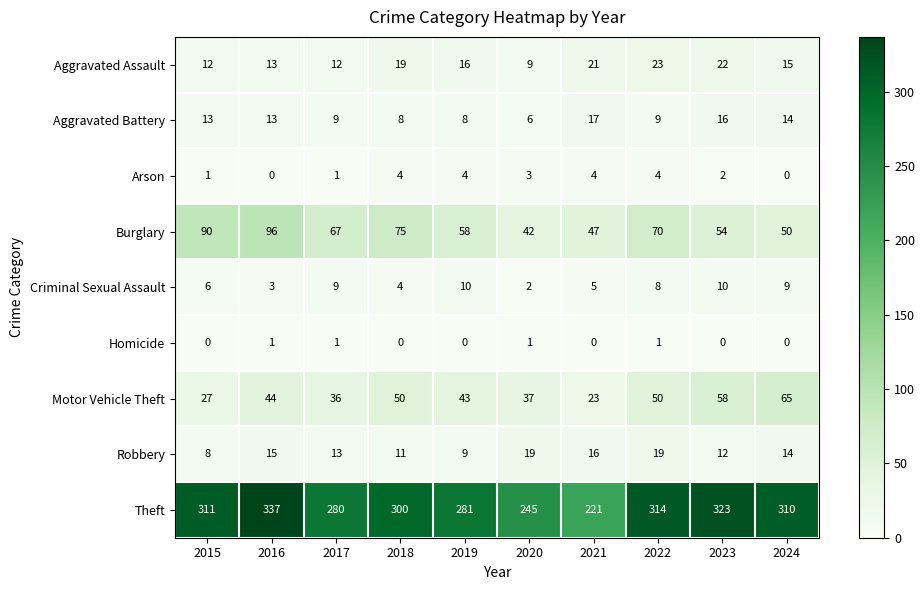

True or false: Motor Vehicle Theft has a value of 44 at 2016.

True